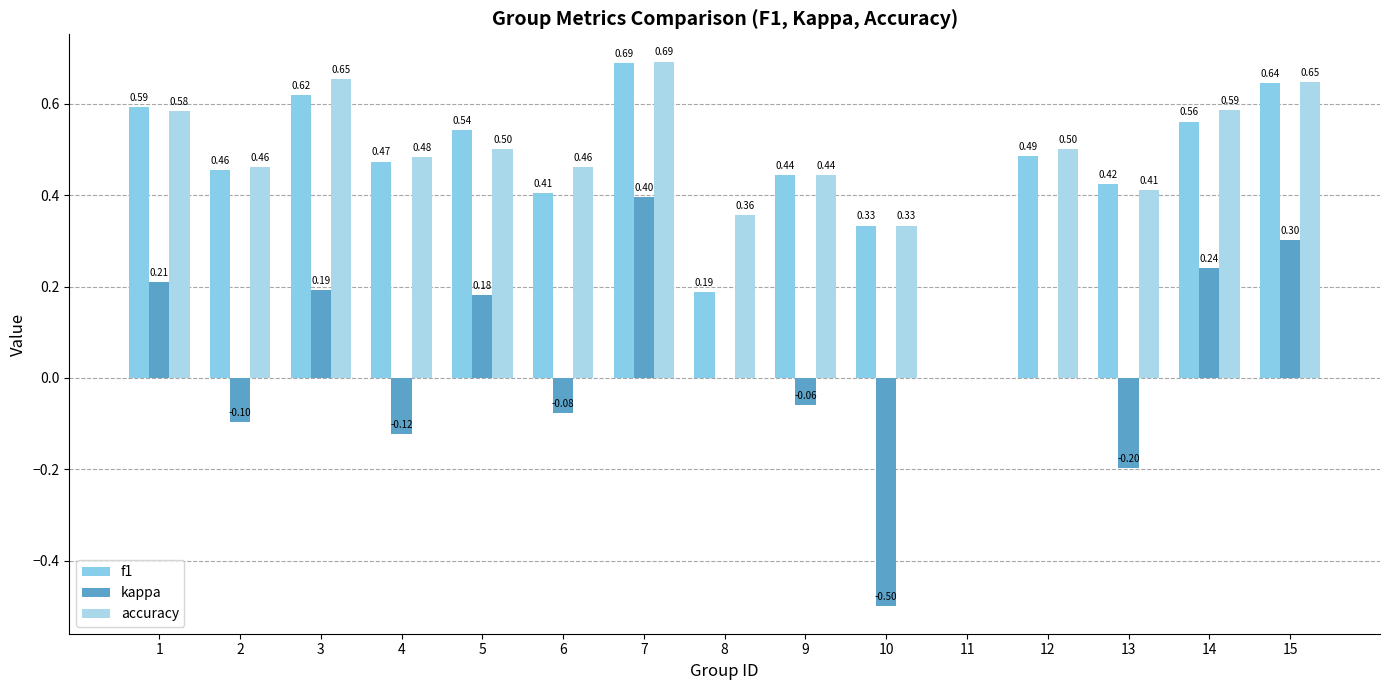

Is it true that accuracy equals 0.1 at 9?

False